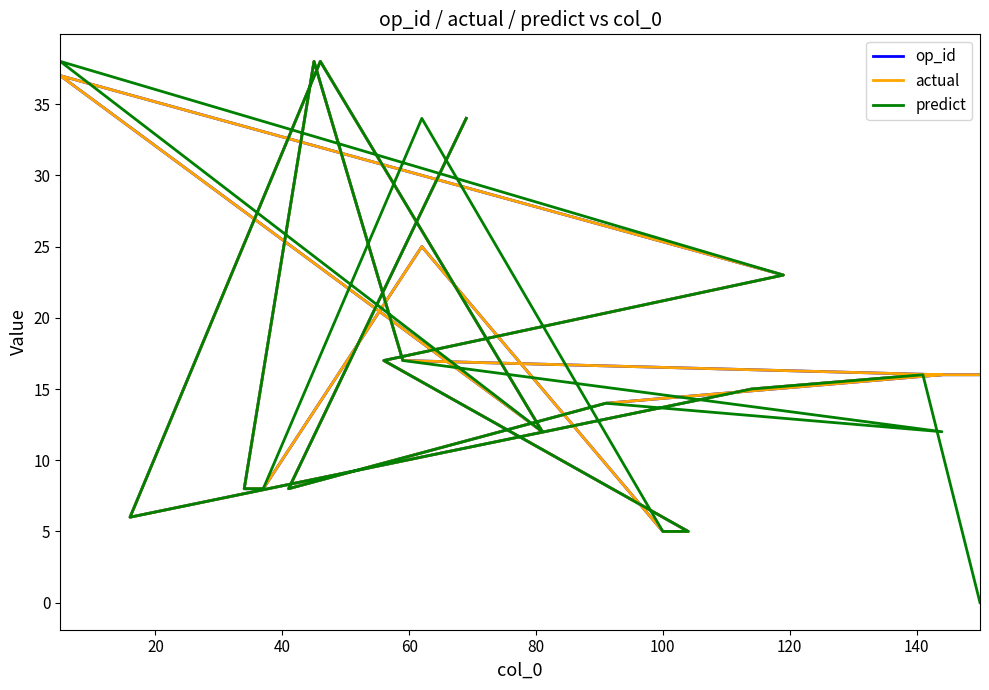

Does the chart display data point markers on the line(s)?

No